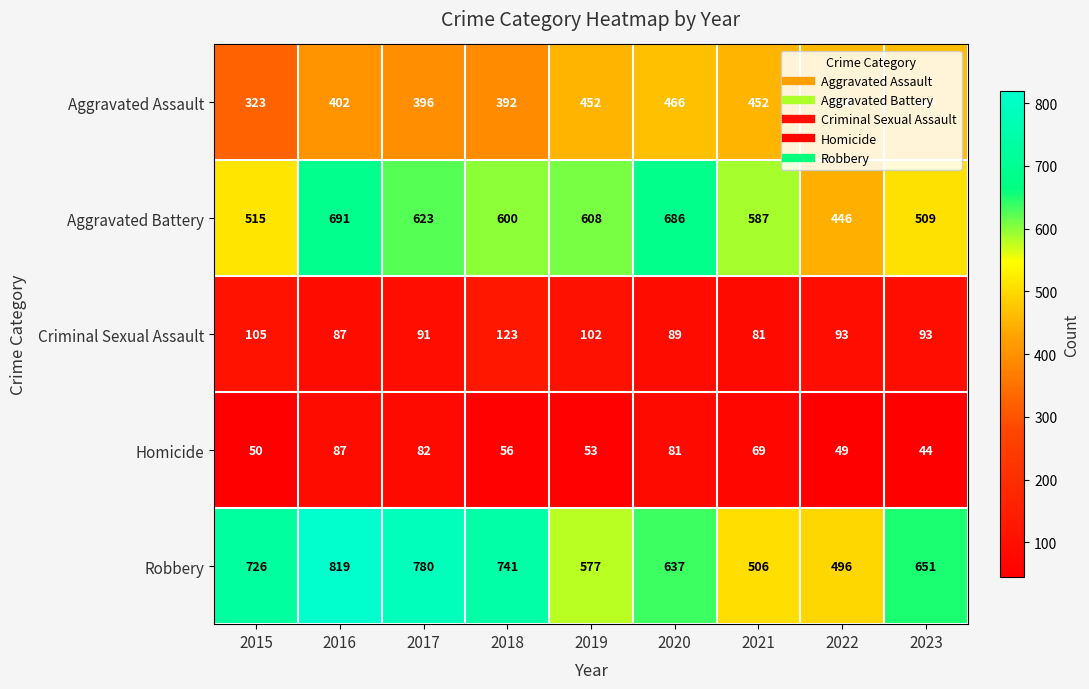

At which category is the sum across all series the highest?

2016